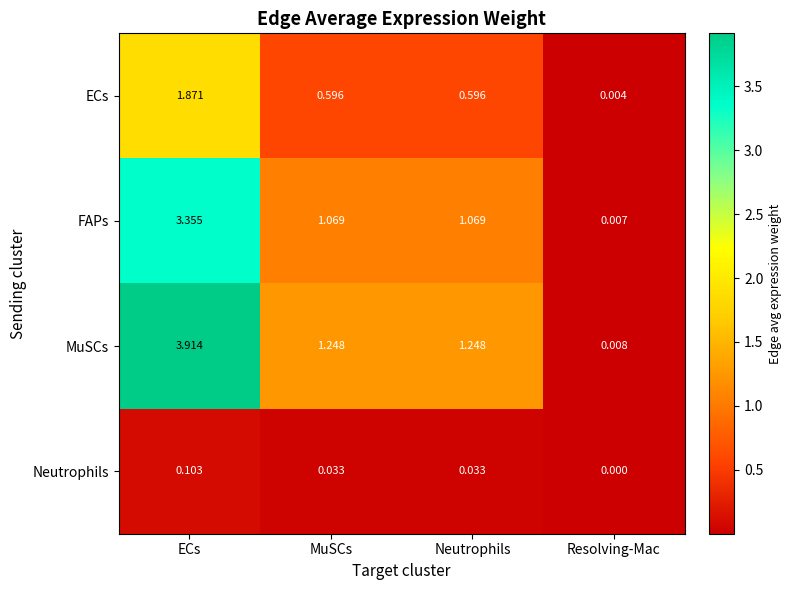

Rank the series by their maximum value, from lowest to highest.

Neutrophils, ECs, FAPs, MuSCs